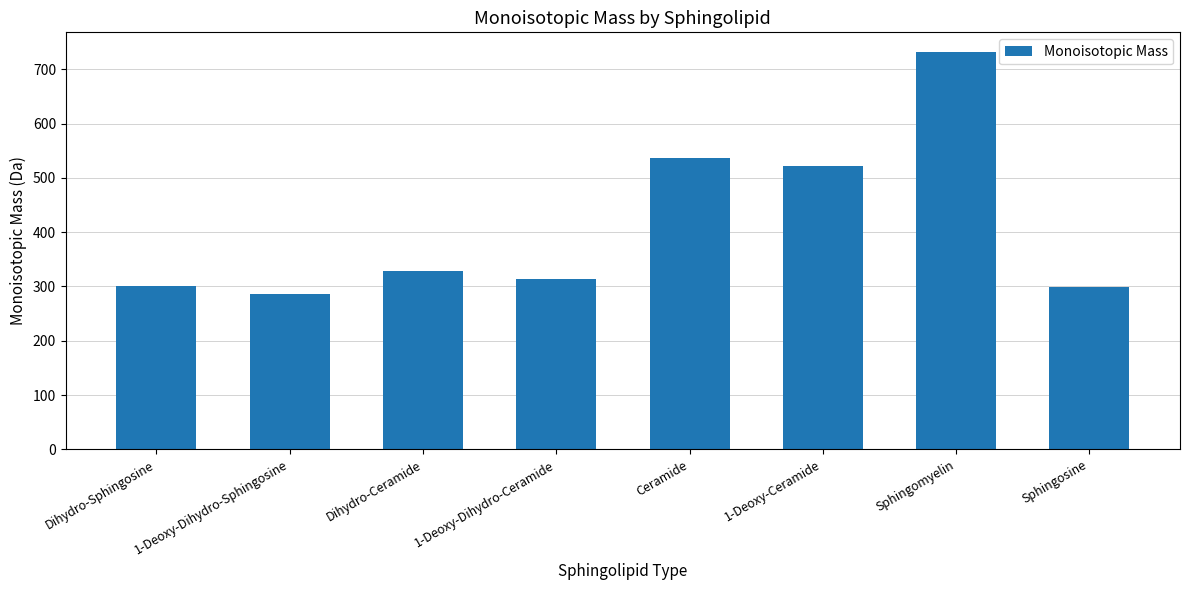

What is the difference between the values at Dihydro-Ceramide and Sphingomyelin?

402.3